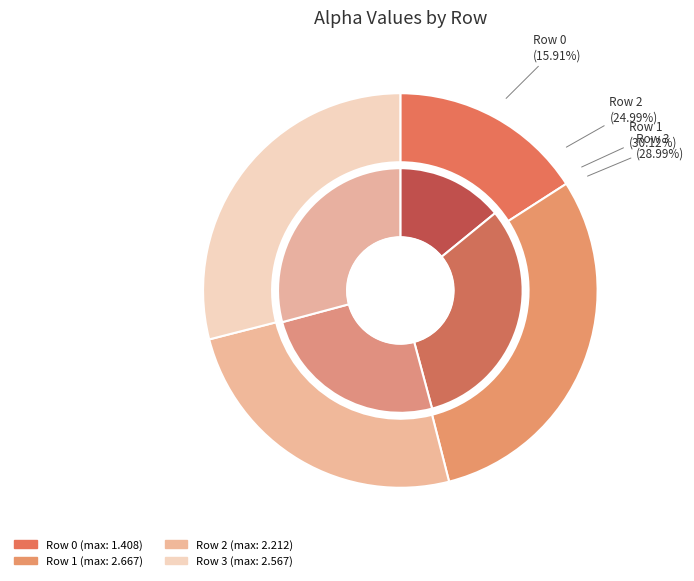

Does any single category account for the majority?

No